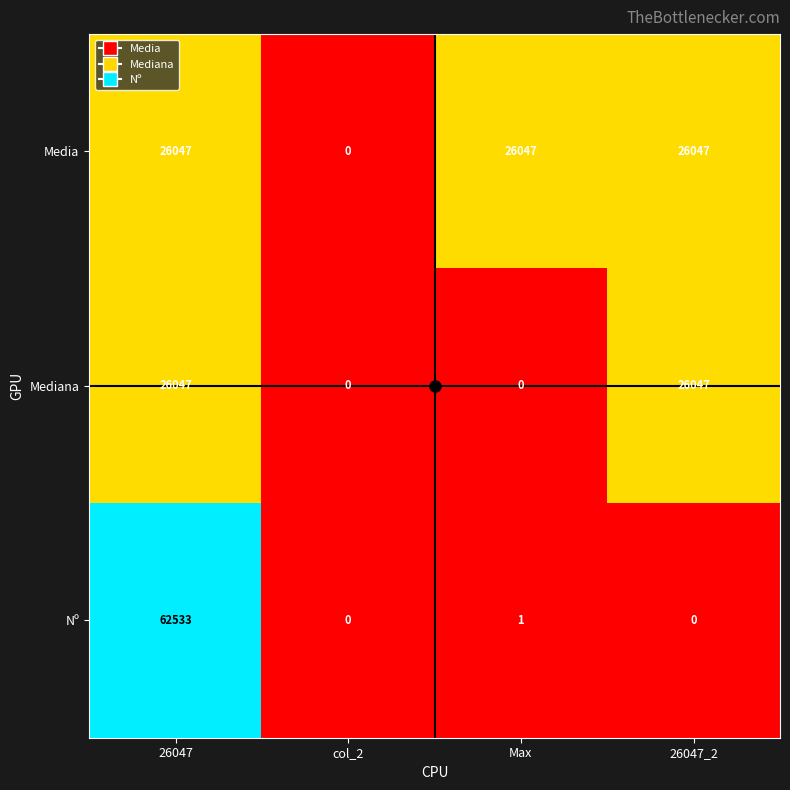

What is the total value across all series at 26047_2?

52094